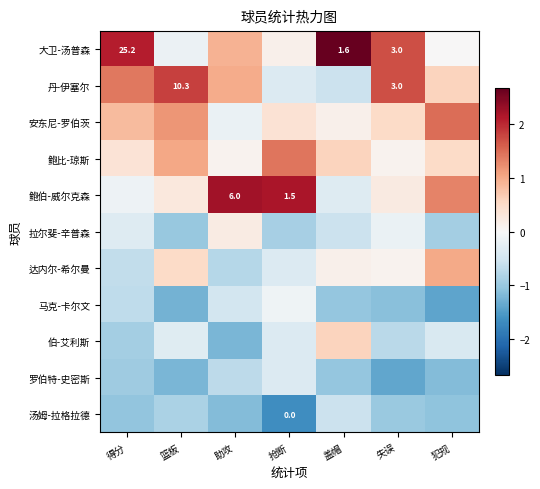

The value of 大卫-汤普森 at 篮板 is -0.3. True or false?

False